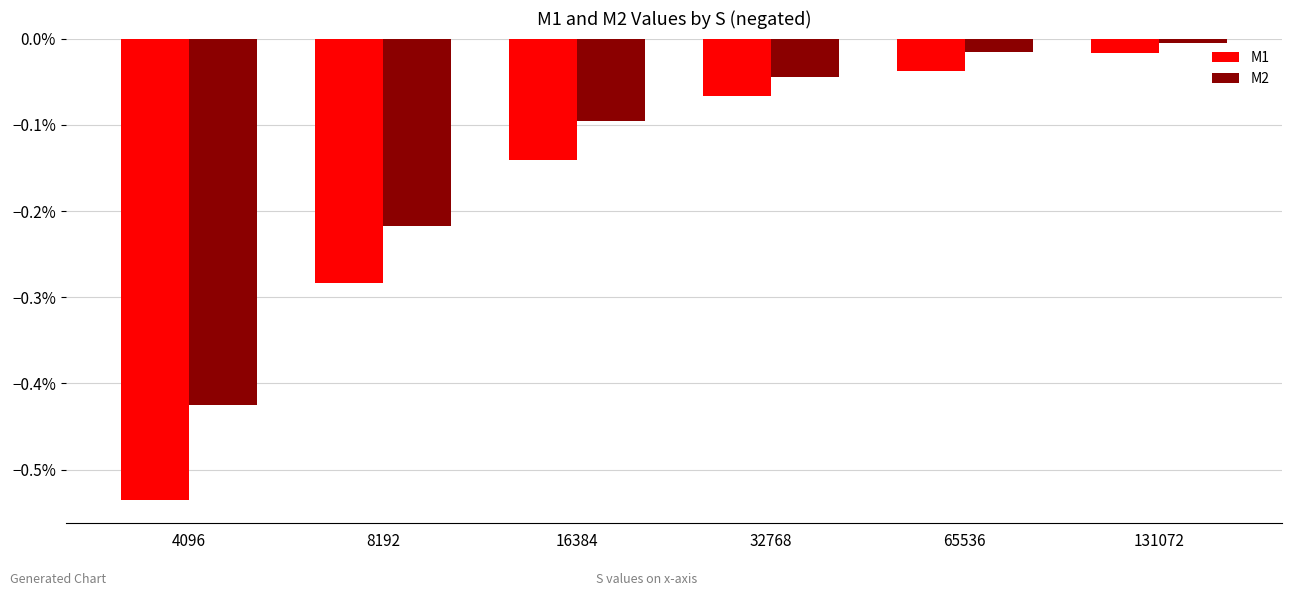

What are all the series names shown in the legend?

M1, M2